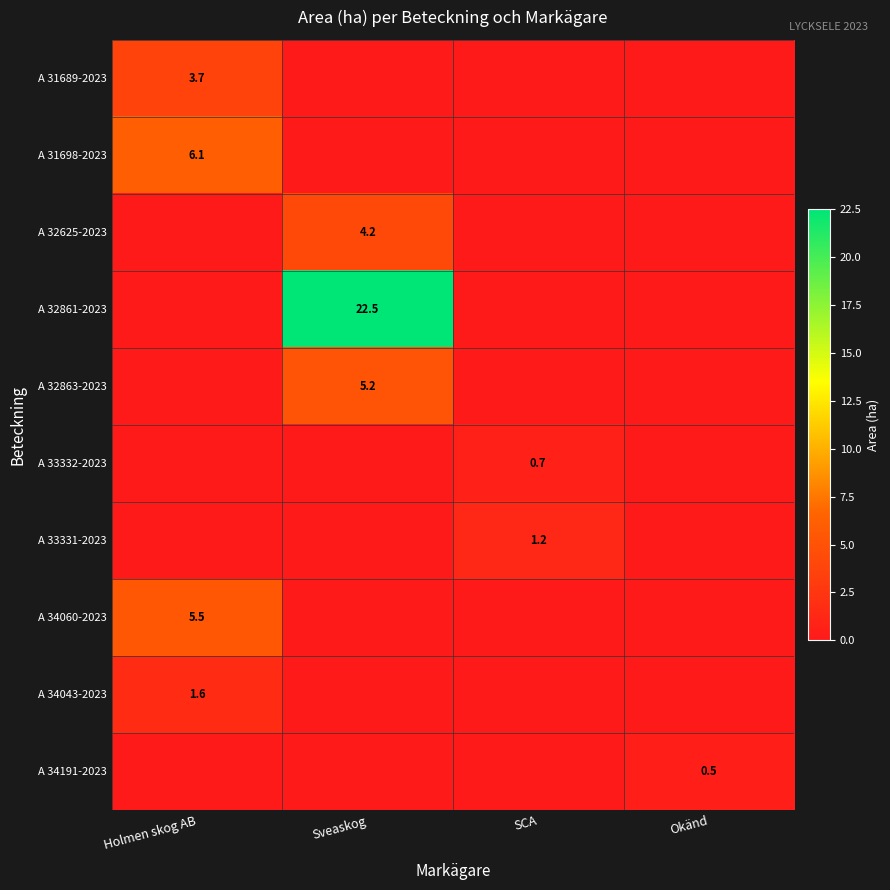

What is the difference between the maximum and minimum values in the A 31689-2023 series?

3.7